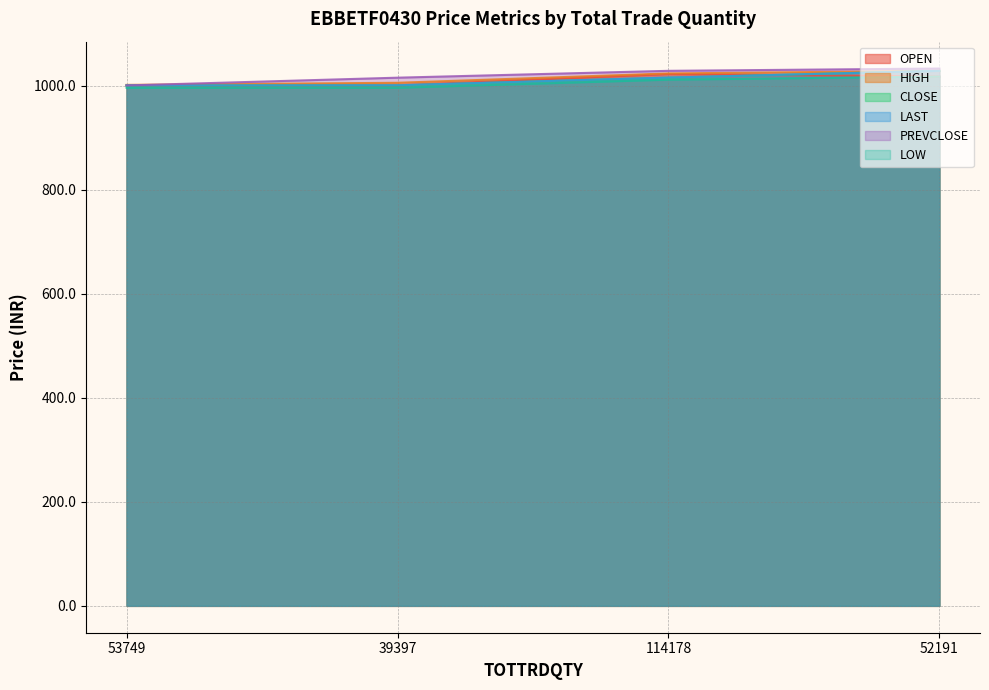

True or false: OPEN and PREVCLOSE intersect in this chart.

False